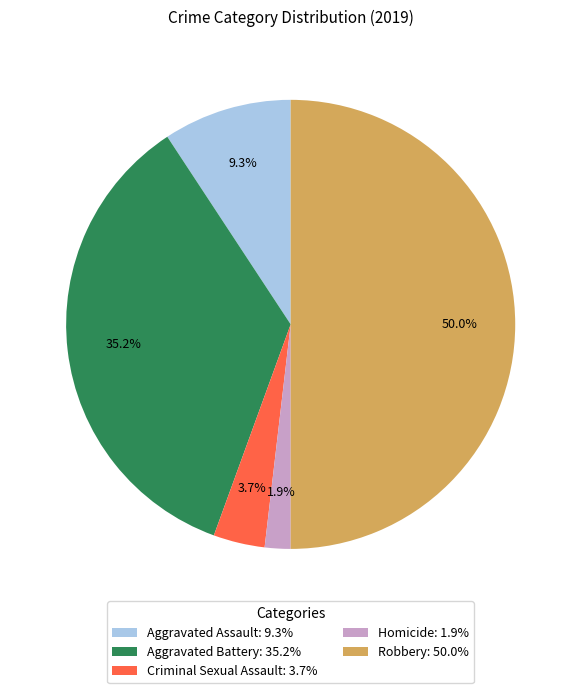

Which slice is the largest?

Robbery